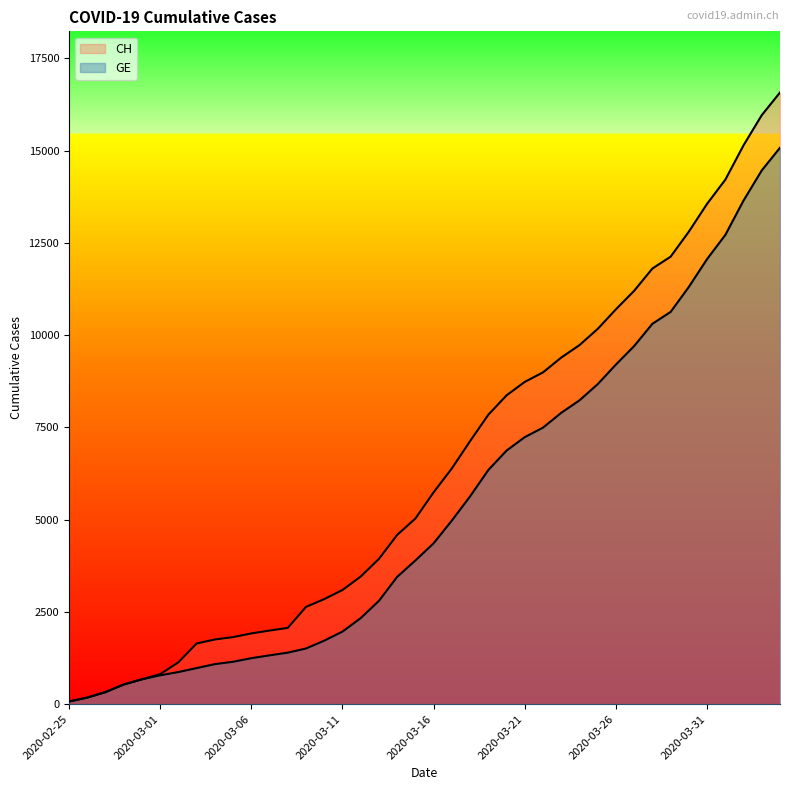

What is the sum of all GE values?

215106